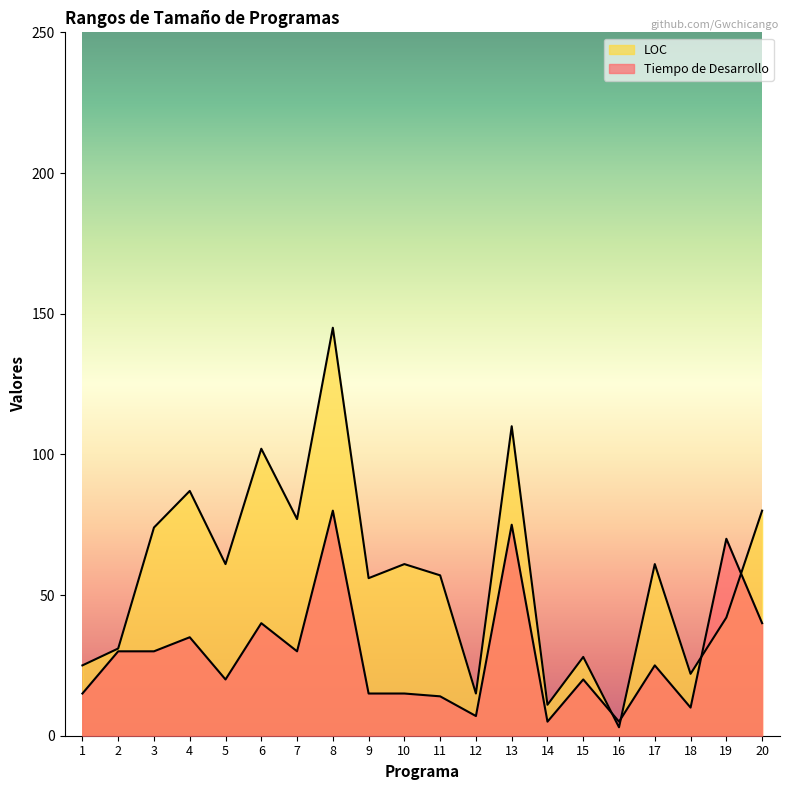

How many lines are shown in the chart?

2